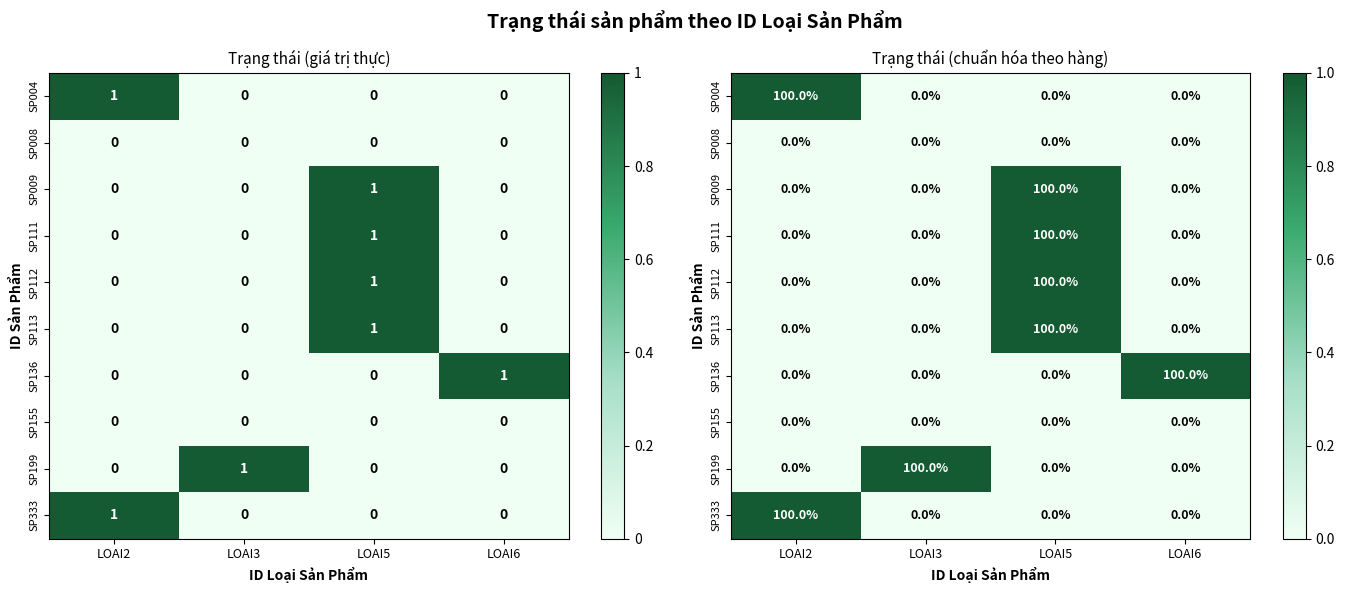

What value does the SP004 series have at LOAI2?

1